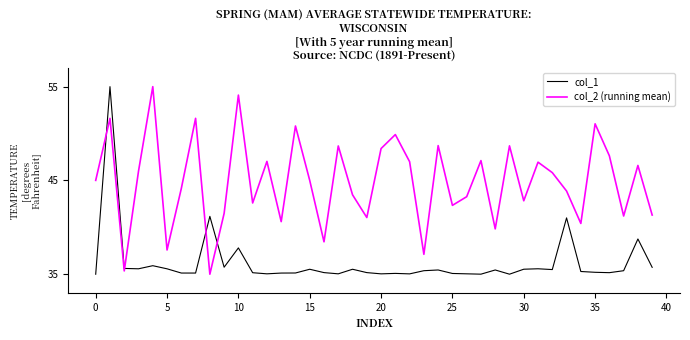

After their last crossing, which series has the higher values: col_2 (running mean) or col_1?

col_2 (running mean)